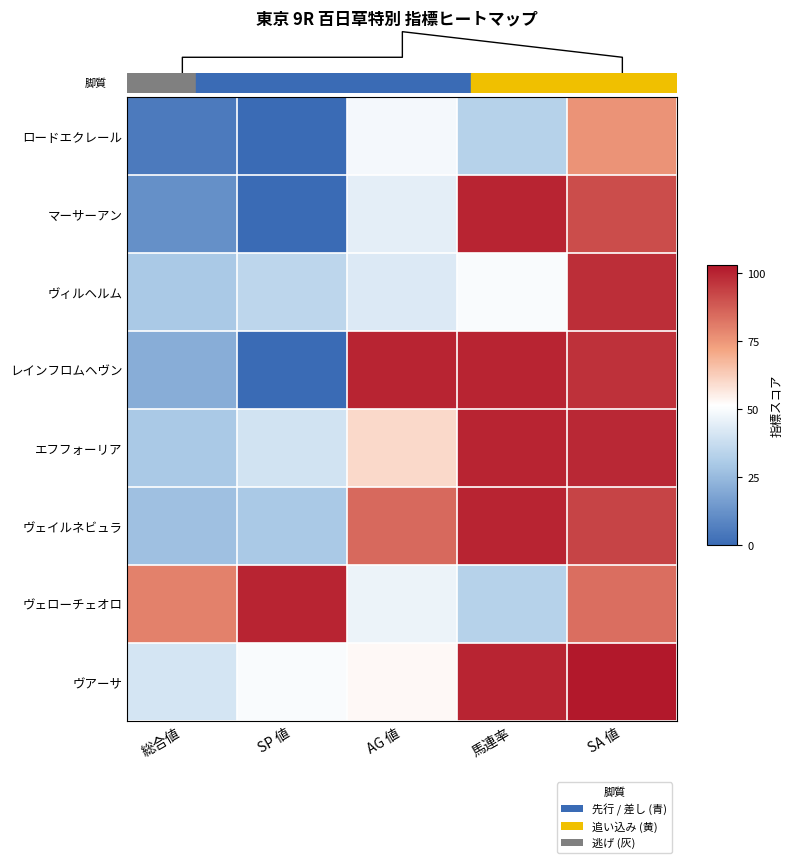

How many values in the ヴェローチェオロ series are below 80?

2